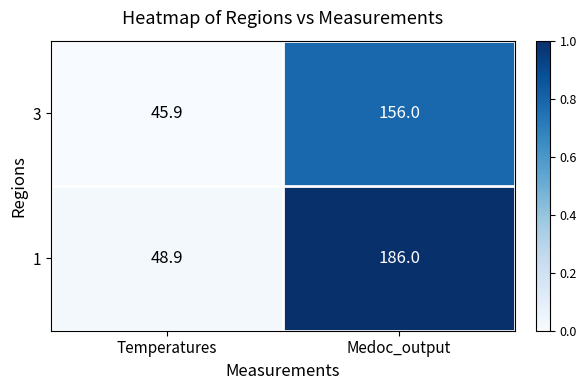

At which category does the chart reach its peak across all series?

Medoc_output